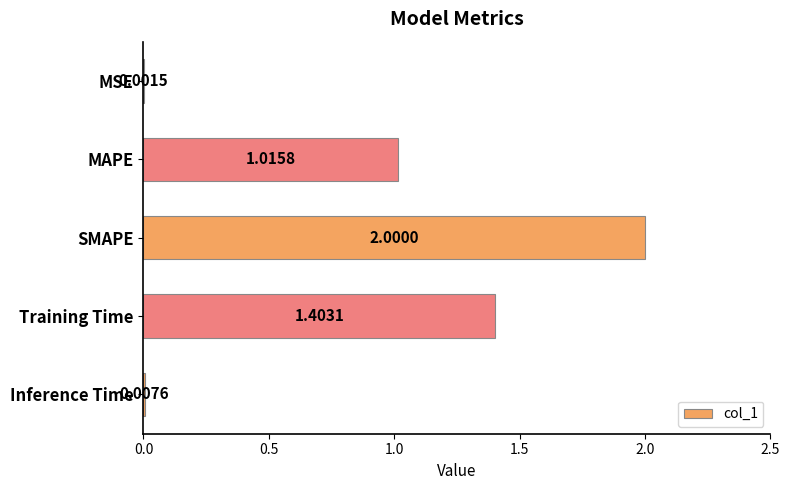

What is the sum of the values at MAPE and SMAPE?

3.0